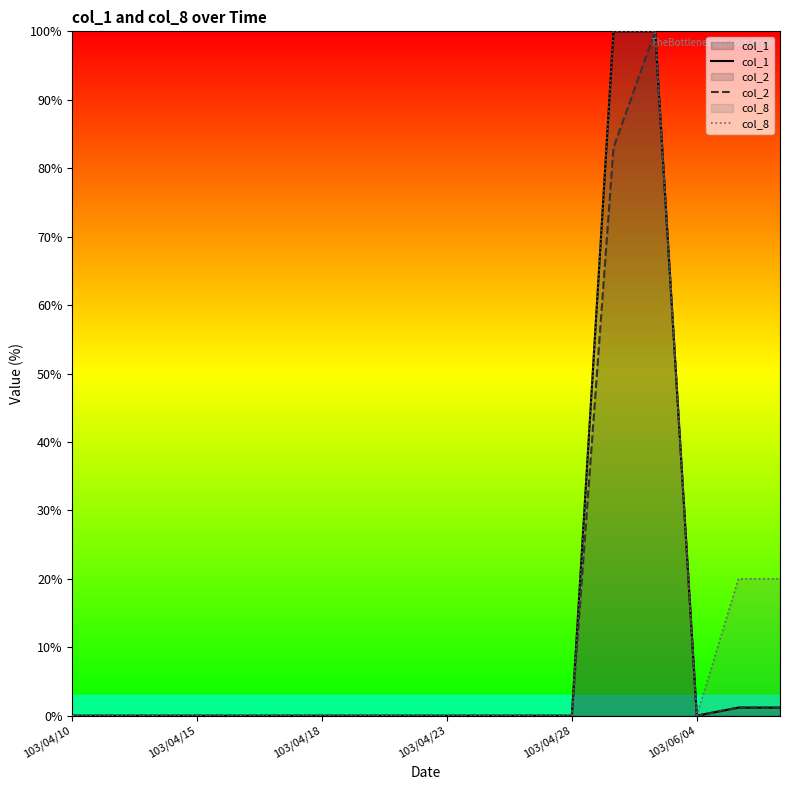

At how many categories does at least one series exceed 50?

2